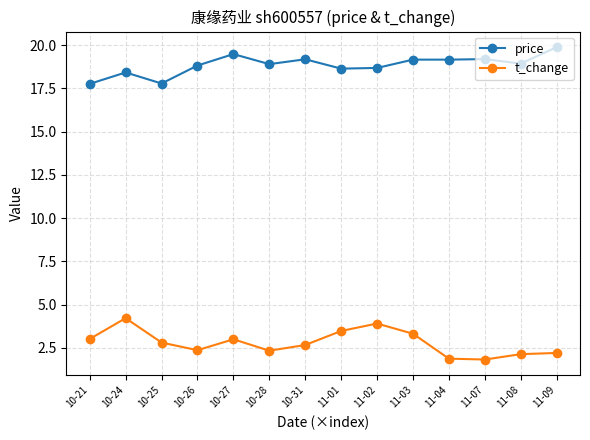

At which category does the chart reach its peak across all series?

11-09